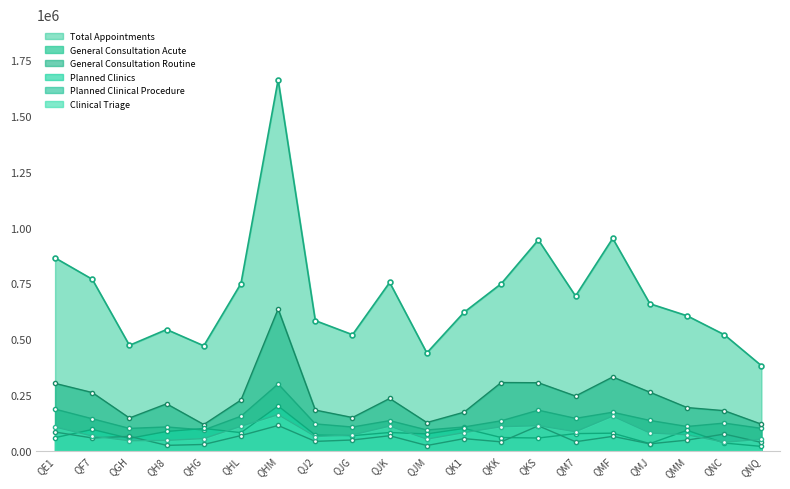

Is it true that Planned Clinics equals 108481 at QJM?

False